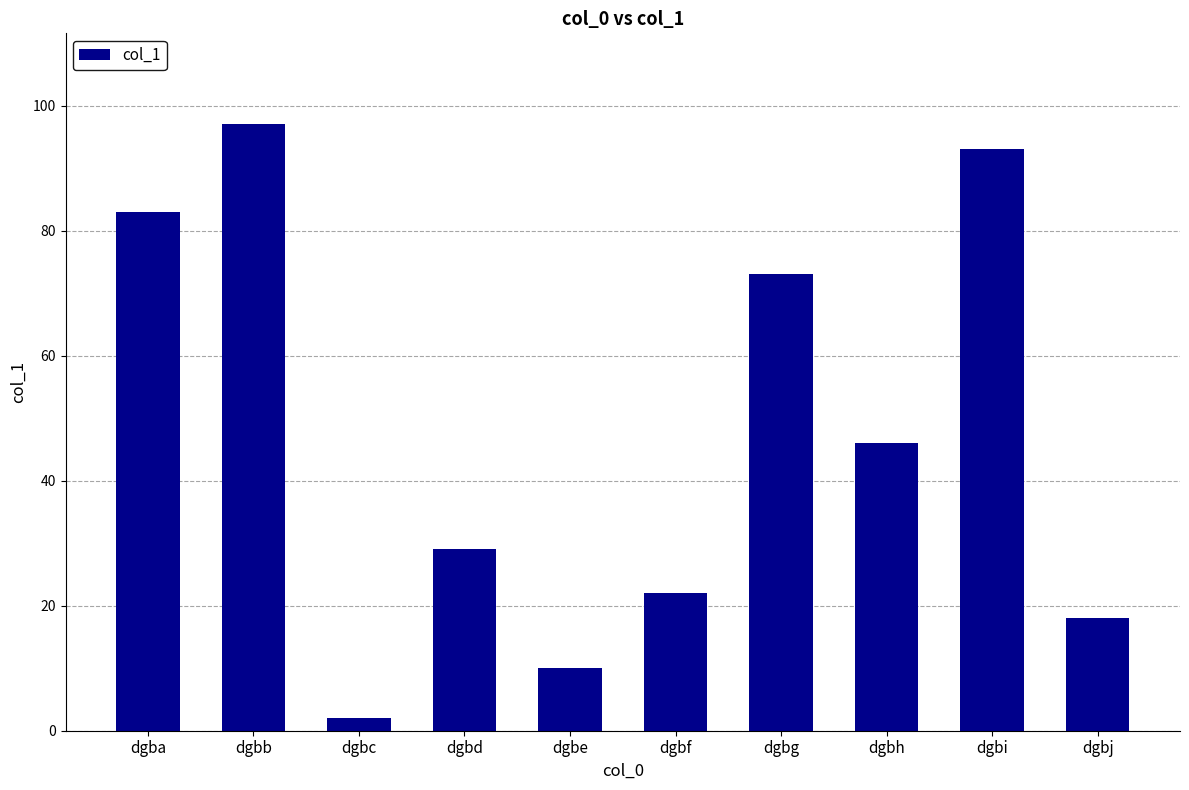

Does the chart contain any negative values?

No